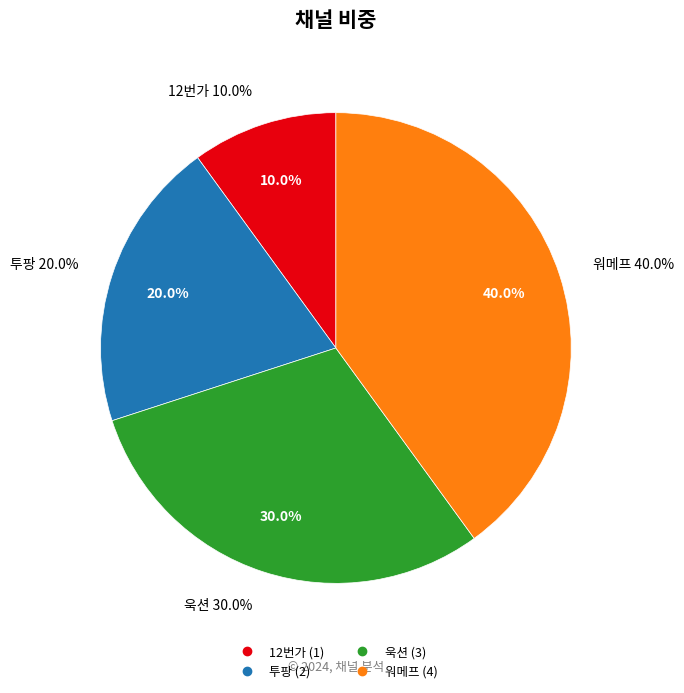

Does any single category account for the majority?

No